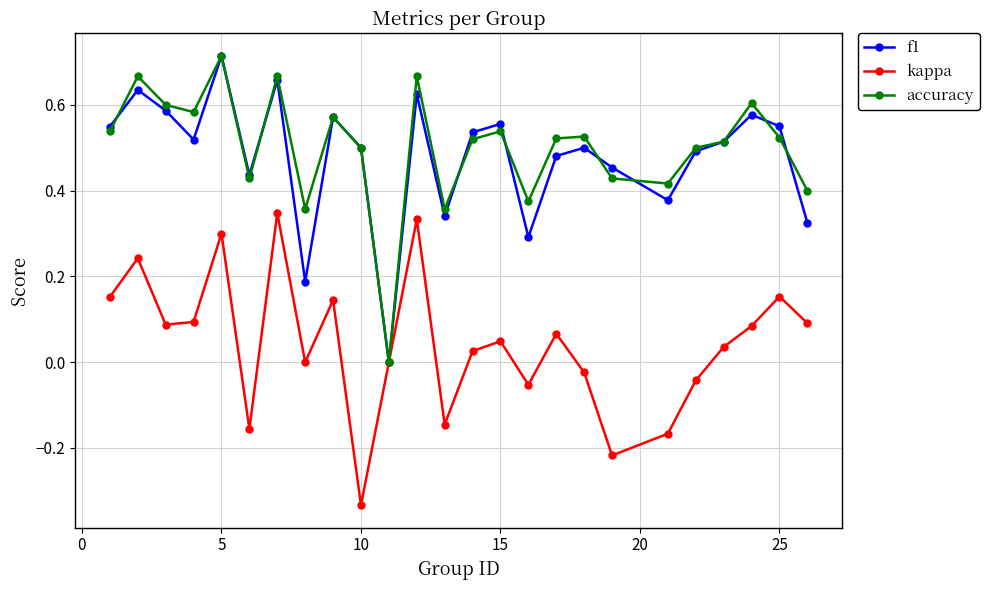

True or false: f1 has more than 2 interior local peaks.

True